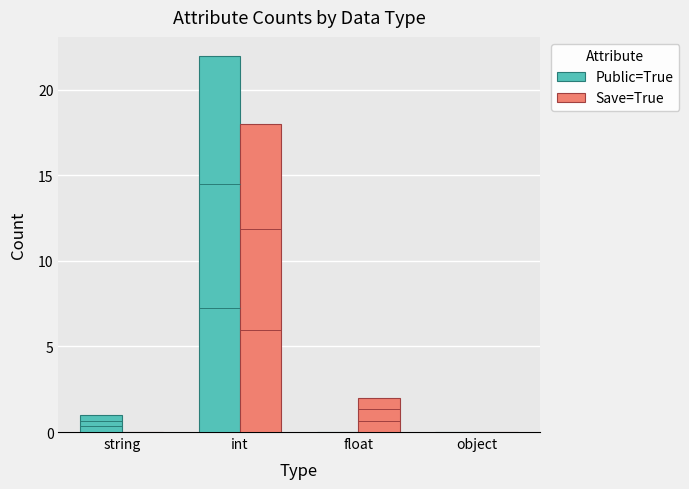

Is the value of Public=True at object greater than the value of Save=True at string?

No